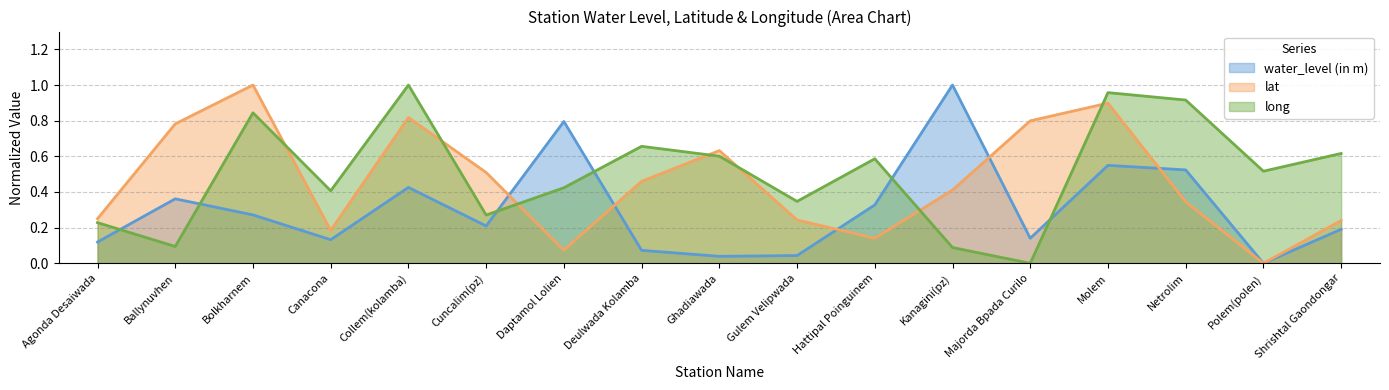

How many times do lat and water_level (in m) cross each other?

5